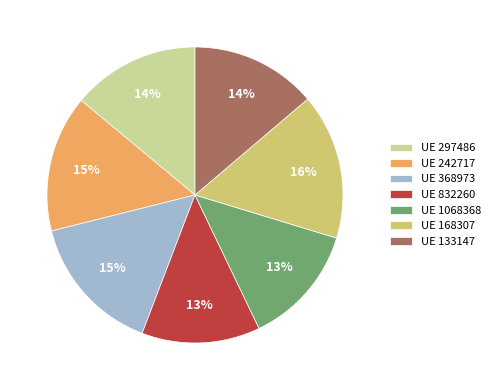

What is the largest slice in the pie chart?

UE 168307